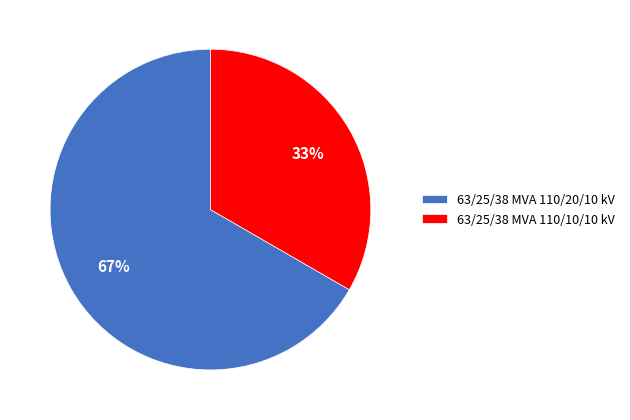

To the nearest percent, what is the combined percentage of 63/25/38 MVA 110/10/10 kV and 63/25/38 MVA 110/20/10 kV?

100%